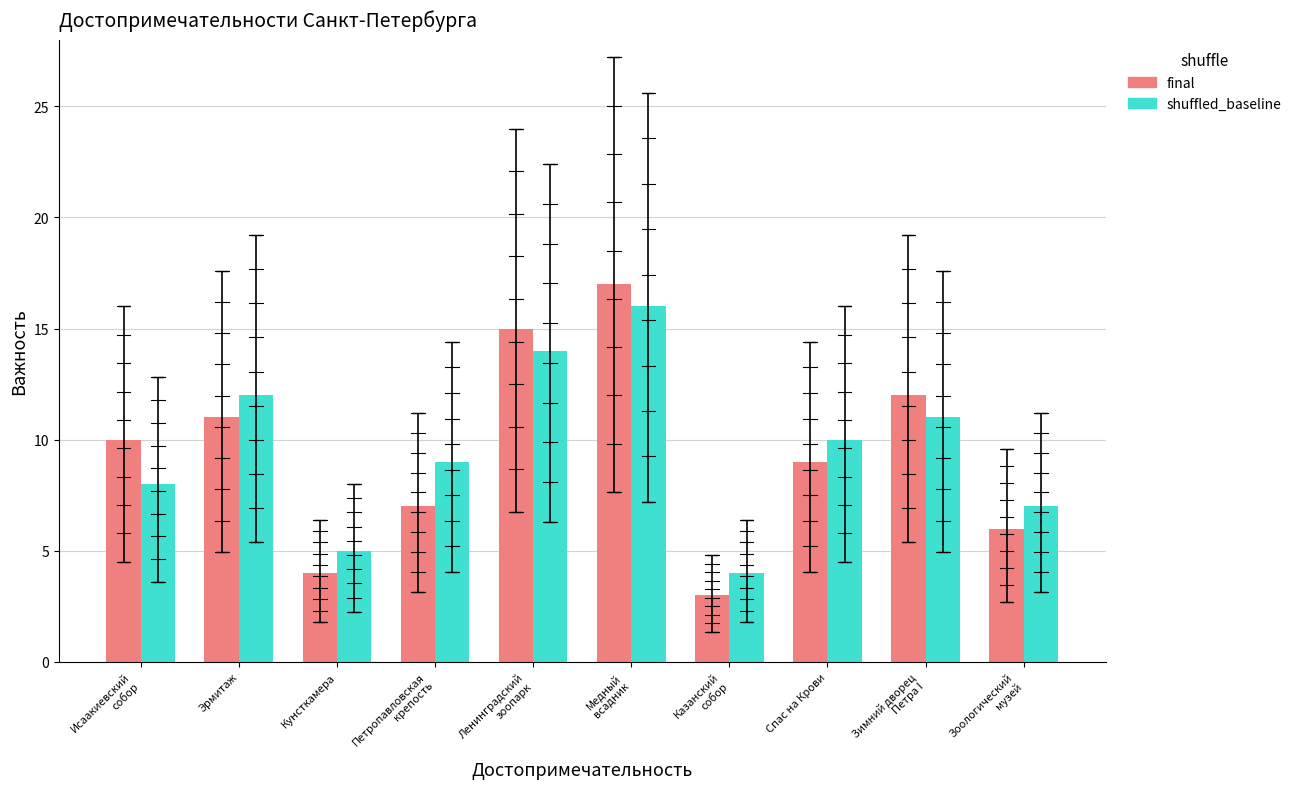

How many groups of bars are there?

10